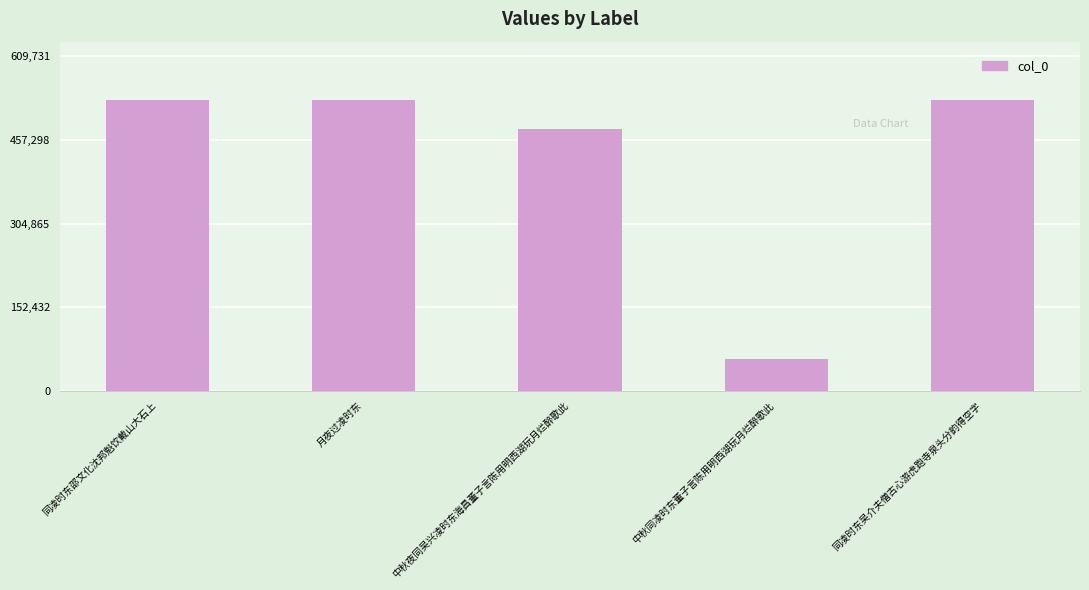

What is the average value?

424948